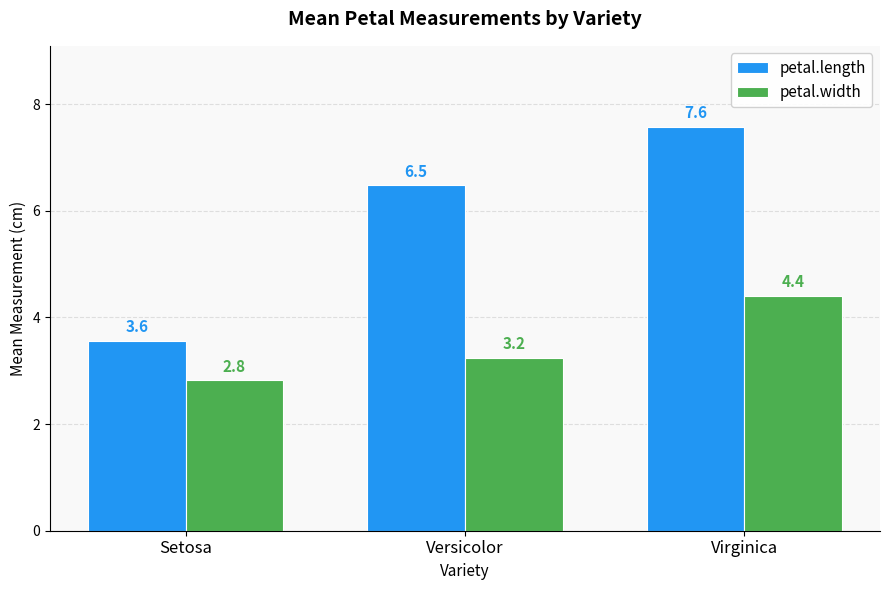

Does the chart contain any negative values?

No